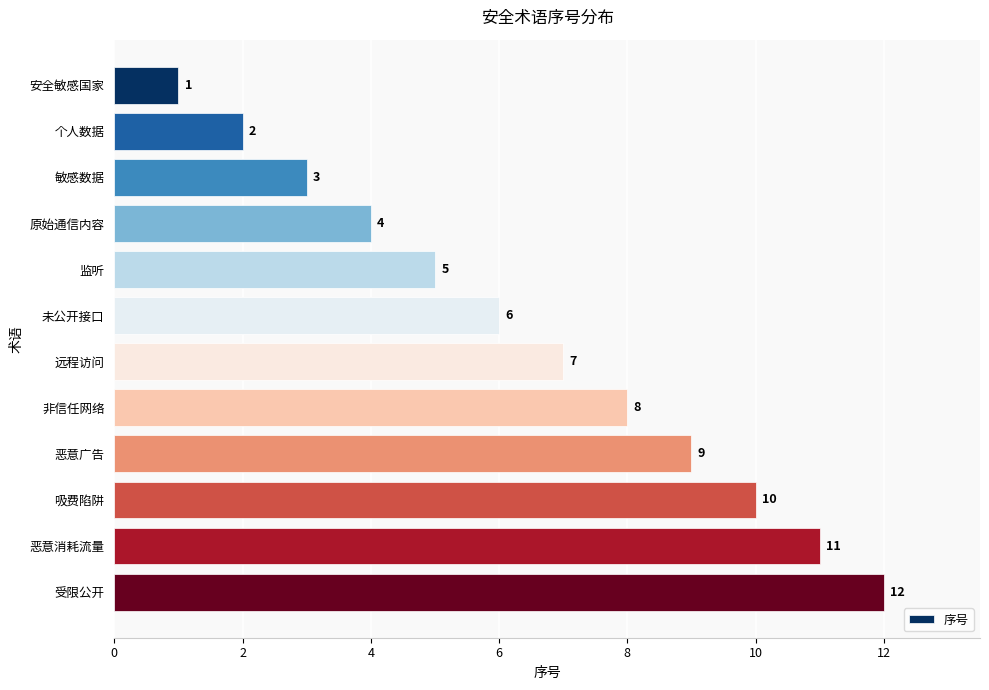

Rank the categories by value from lowest to highest.

安全敏感国家, 个人数据, 敏感数据, 原始通信内容, 监听, 未公开接口, 远程访问, 非信任网络, 恶意广告, 吸费陷阱, 恶意消耗流量, 受限公开